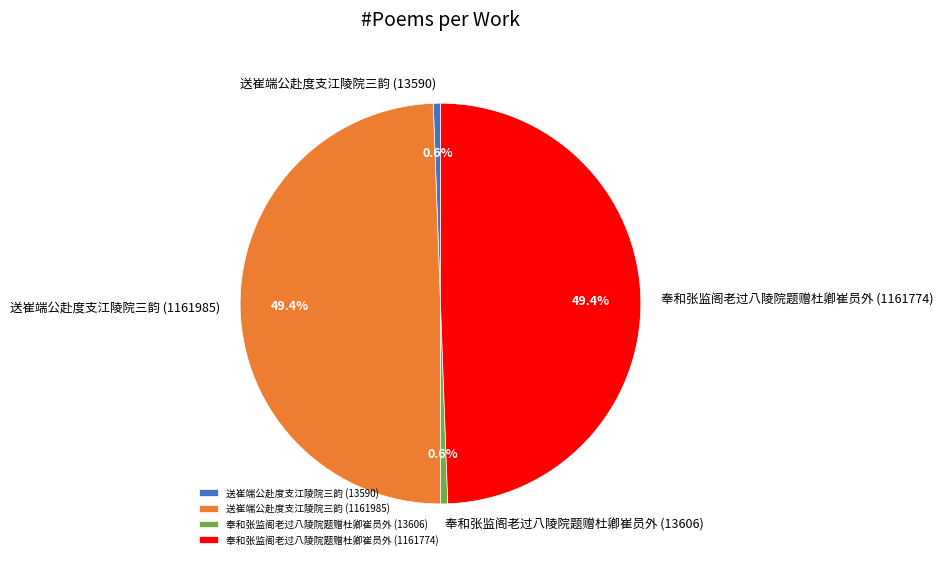

To the nearest percent, what percentage of the pie is 送崔端公赴度支江陵院三韵 (1161985)?

49%